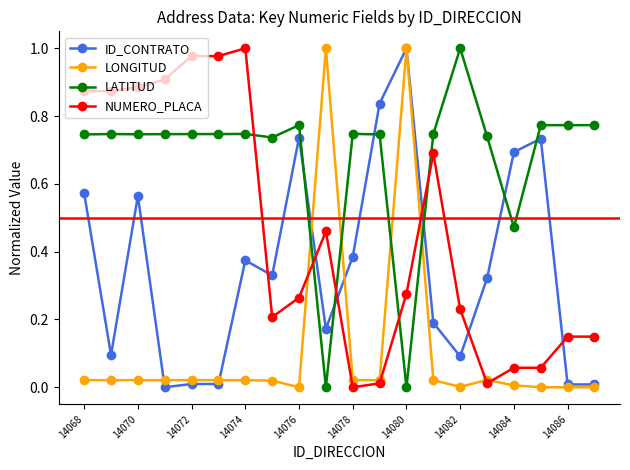

Rank the series by their average value, from highest to lowest.

LATITUD, NUMERO_PLACA, ID_CONTRATO, LONGITUD